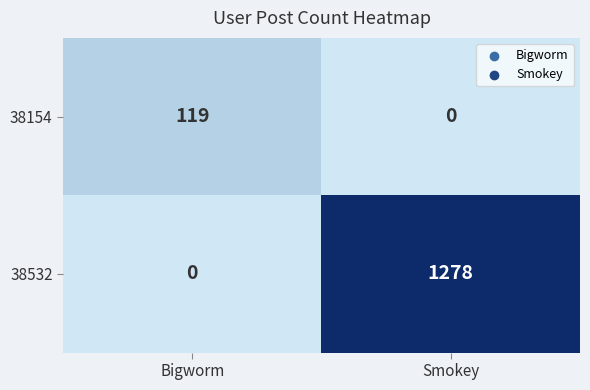

Rank the series at Smokey from highest to lowest value.

38532, 38154